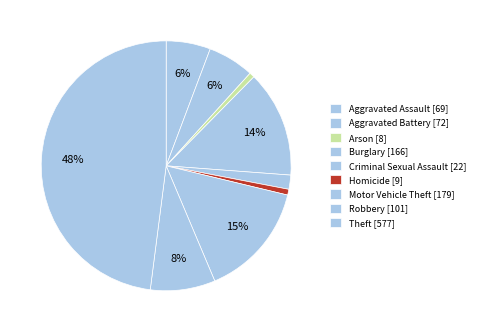

Is the sum of Aggravated Assault and Criminal Sexual Assault greater than half?

No